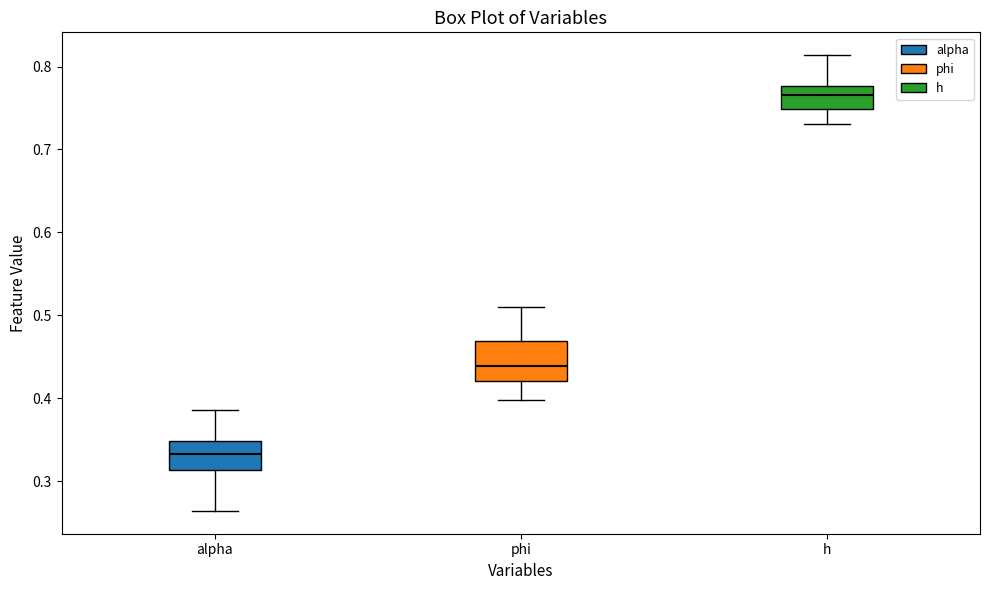

Reading left to right, read every box against the y-axis: the position of its median line, the range the box covers, and the ends of its whiskers. The values are not printed on the chart, so give them approximately, as read against the axis.

alpha: median 0.33, box 0.31 to 0.35, whiskers 0.26 to 0.39
phi: median 0.44, box 0.42 to 0.47, whiskers 0.40 to 0.51
h: median 0.77, box 0.75 to 0.78, whiskers 0.73 to 0.81